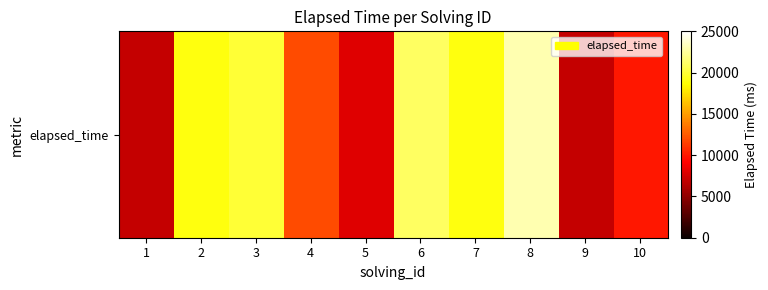

Count the number of categories in the chart.

10